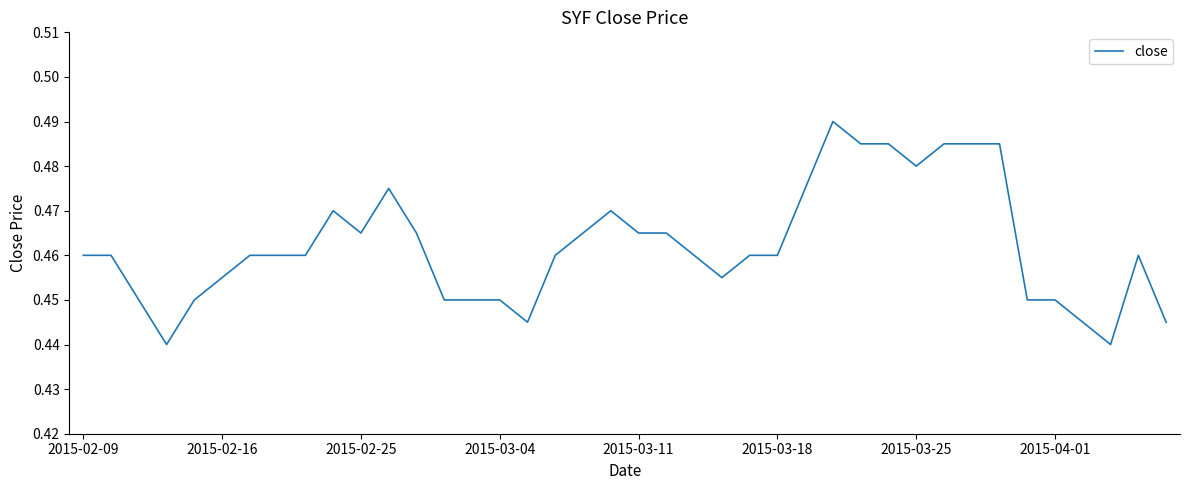

Is it true that the value at 2015-02-25 is 0.7?

False